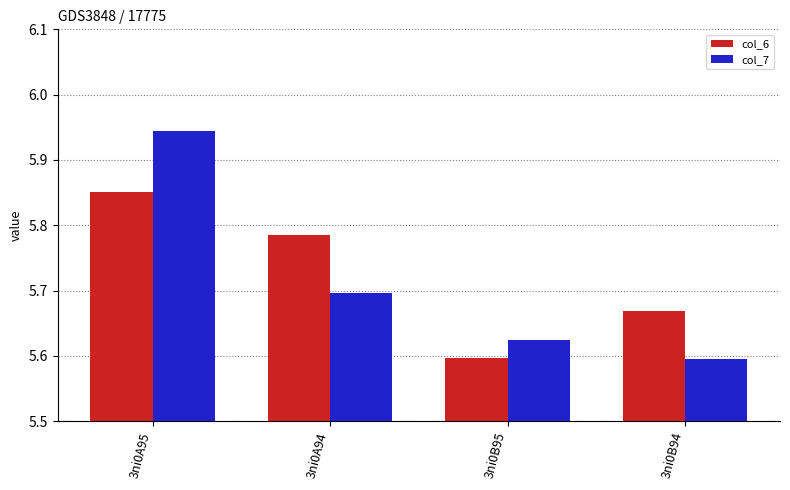

Rank the series by their maximum value, from lowest to highest.

col_6, col_7